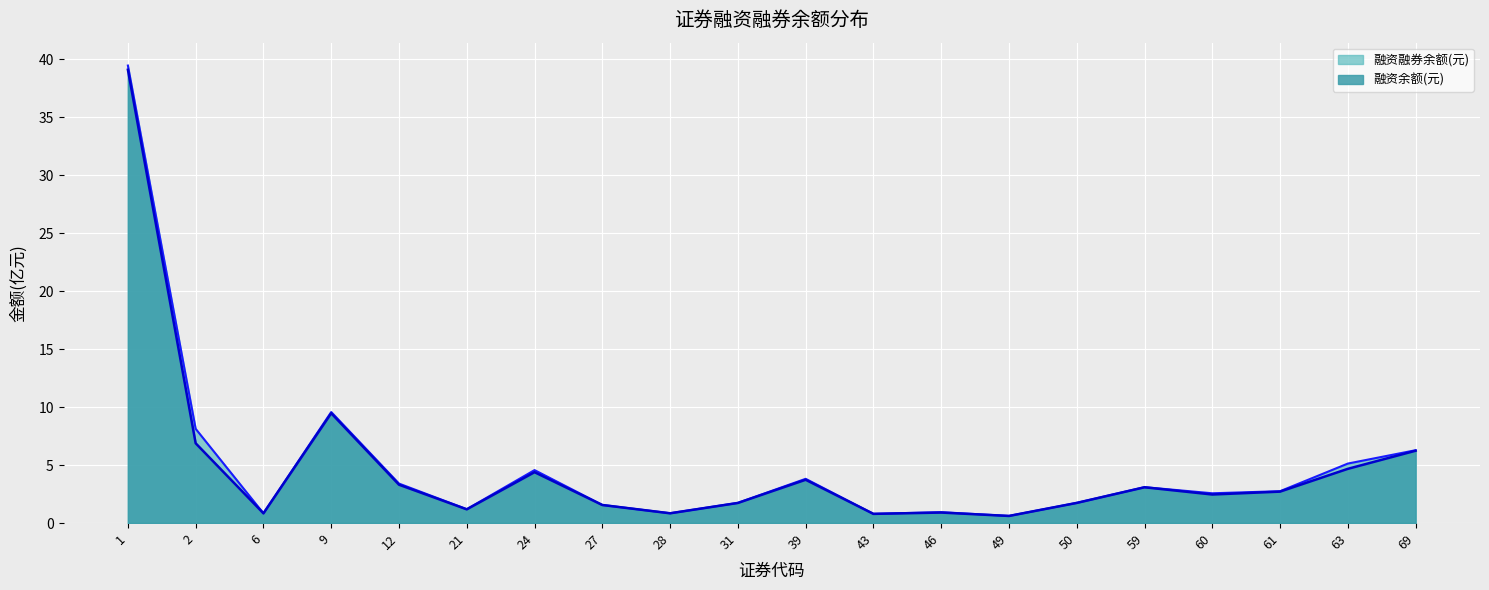

True or false: 融资融券余额(元) and 融资余额(元) intersect in this chart.

False